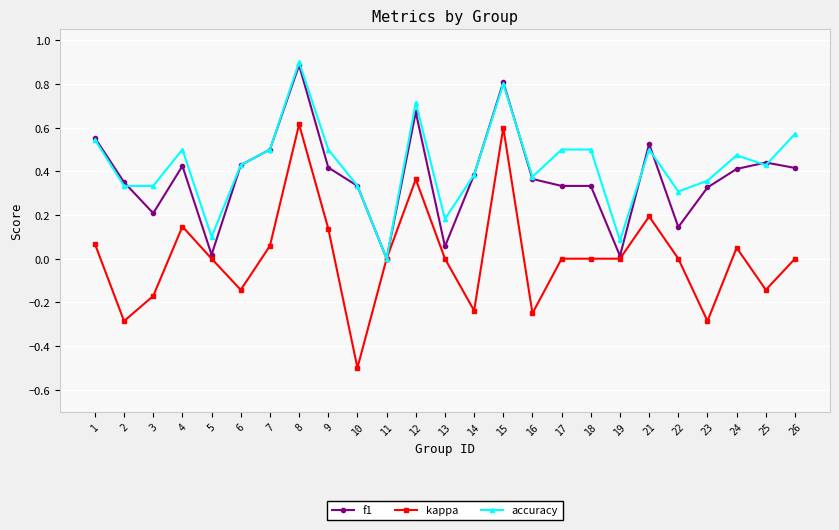

True or false: f1 and accuracy cross at least once.

True